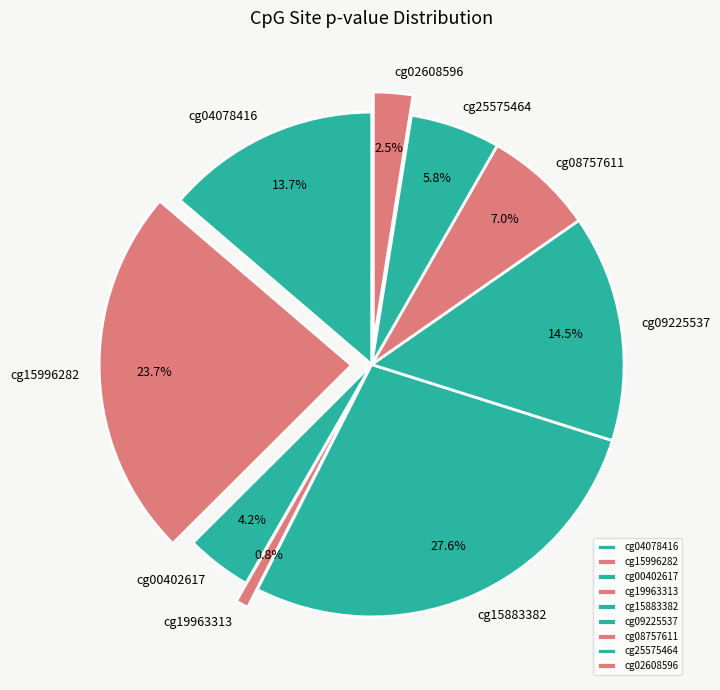

To the nearest percent, what is the combined percentage of cg15996282 and cg15883382?

51%